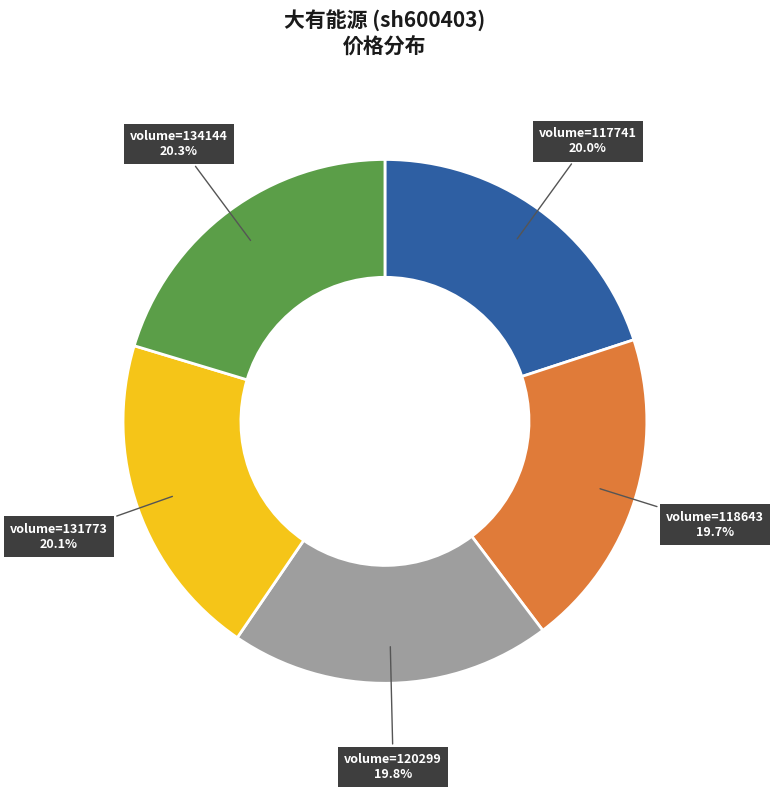

How many segments does this pie chart have?

5